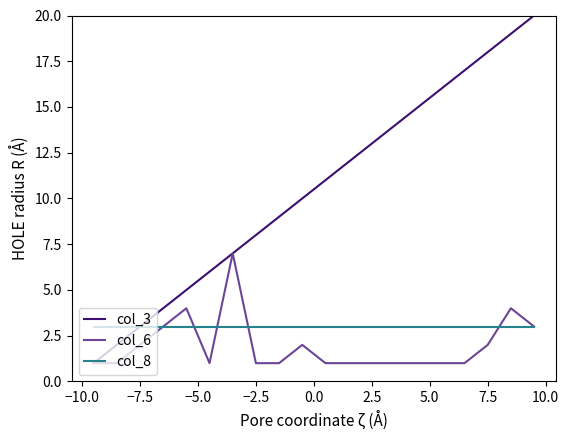

List the series in order of their peak value, lowest first.

col_8, col_6, col_3